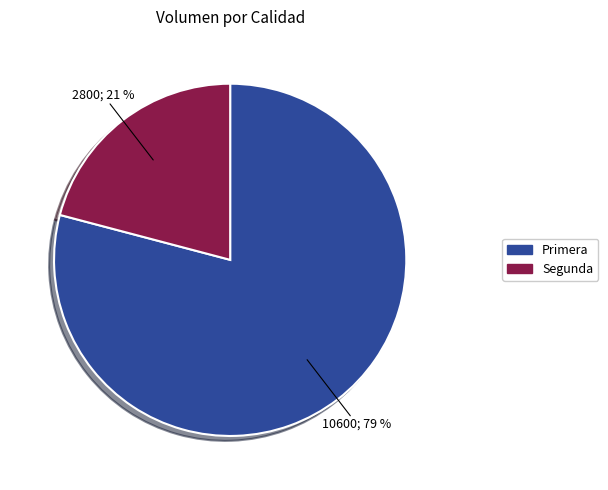

Which slice is the largest?

Primera